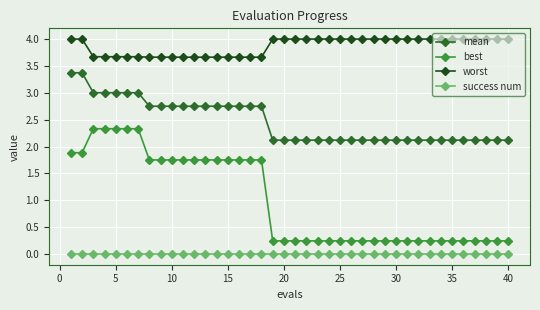

What is the sum of all best values?

40.1